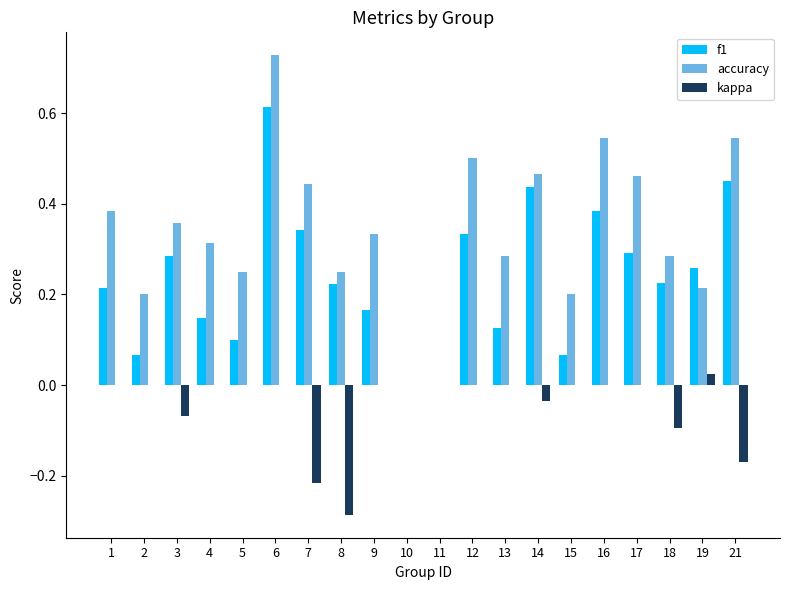

What is the sum of all accuracy values?

6.8